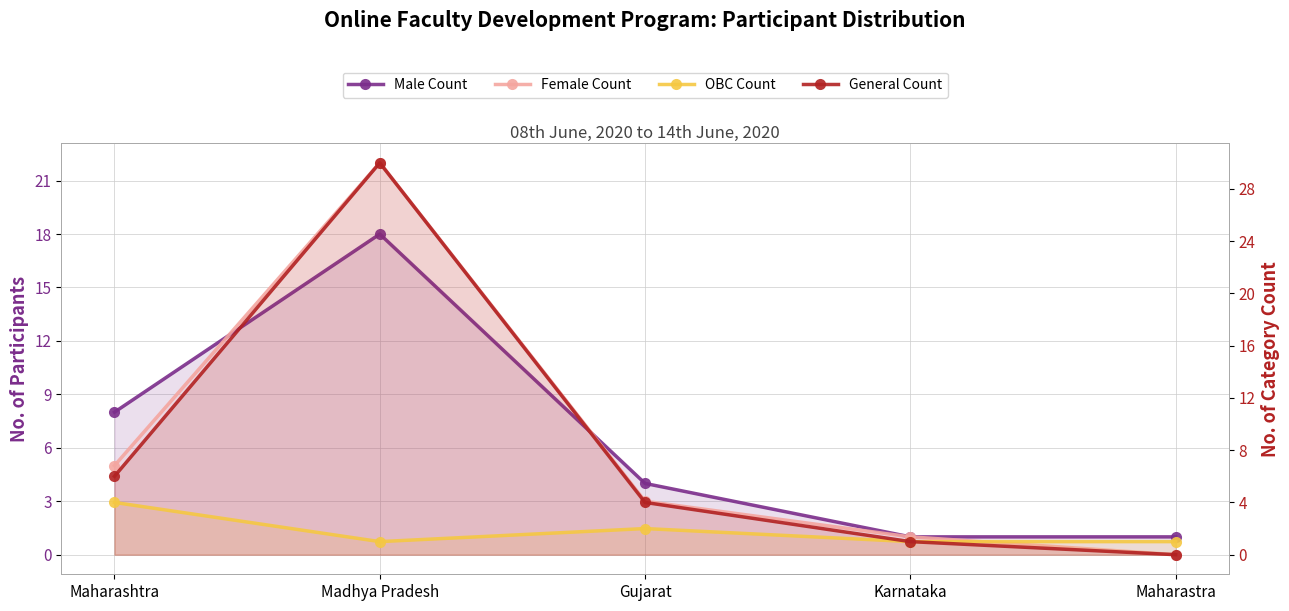

Which series has the widest spread of values?

General Count